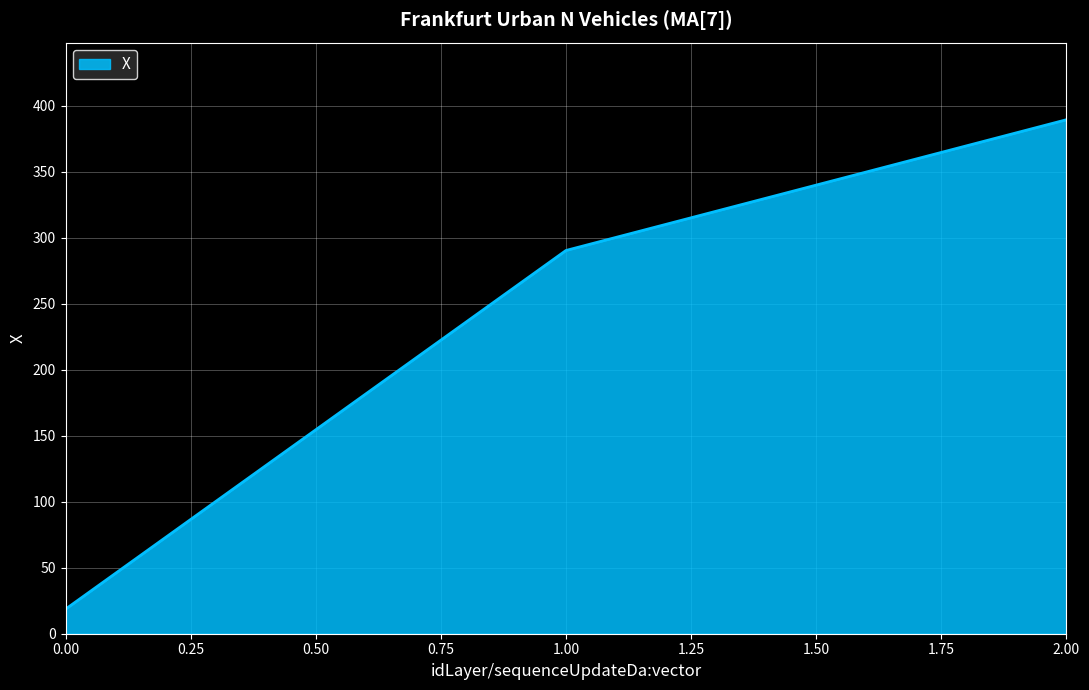

Between 2.00 and 1.00, which is larger?

2.00